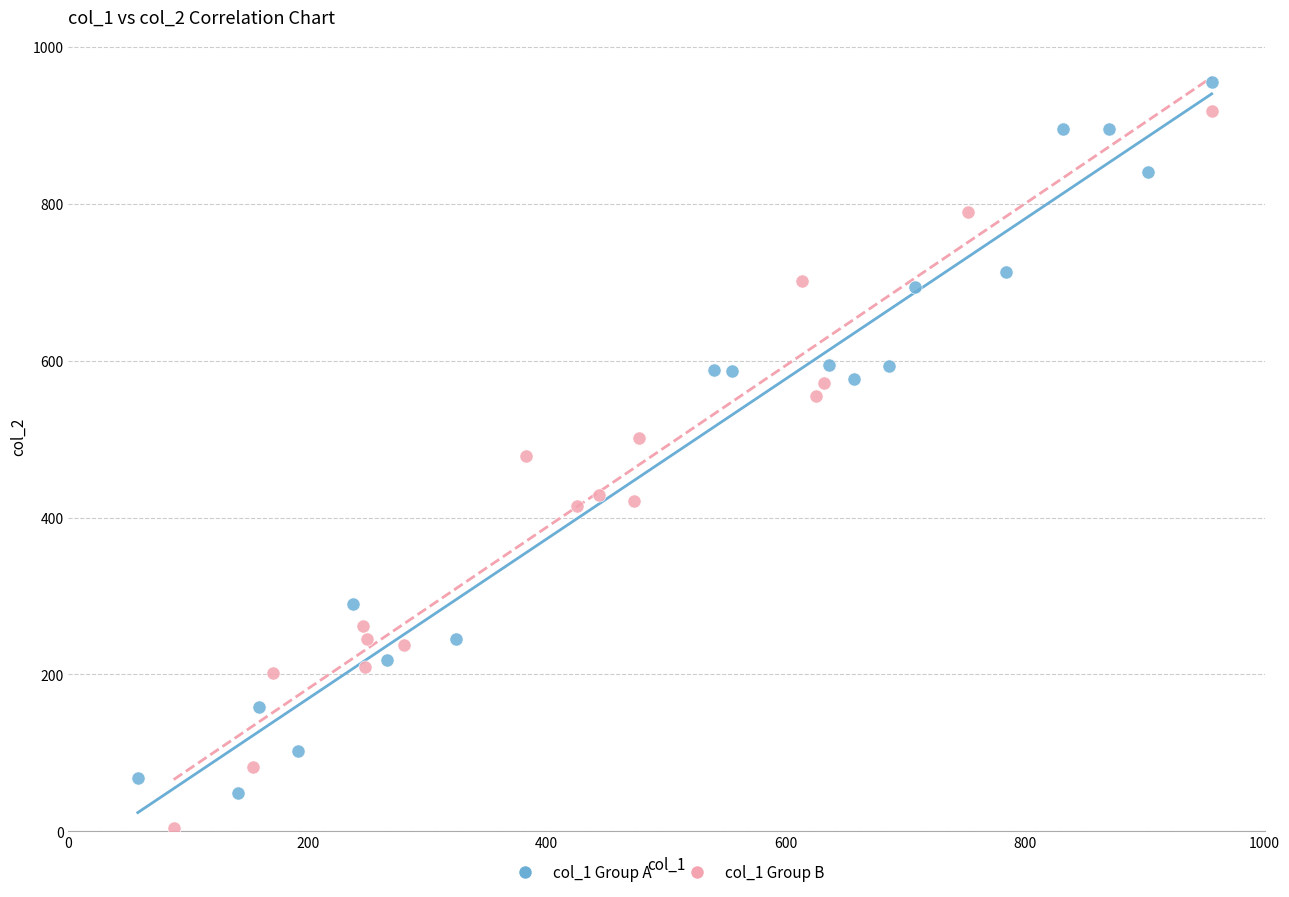

Which series contains the lowest Y value?

col_1 Group B